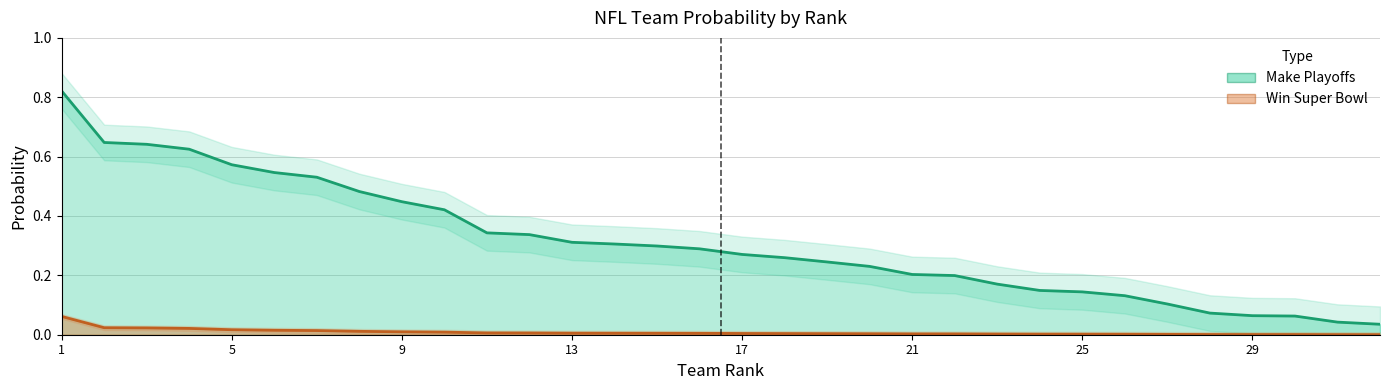

Which series has the largest total across all categories?

Make Playoffs